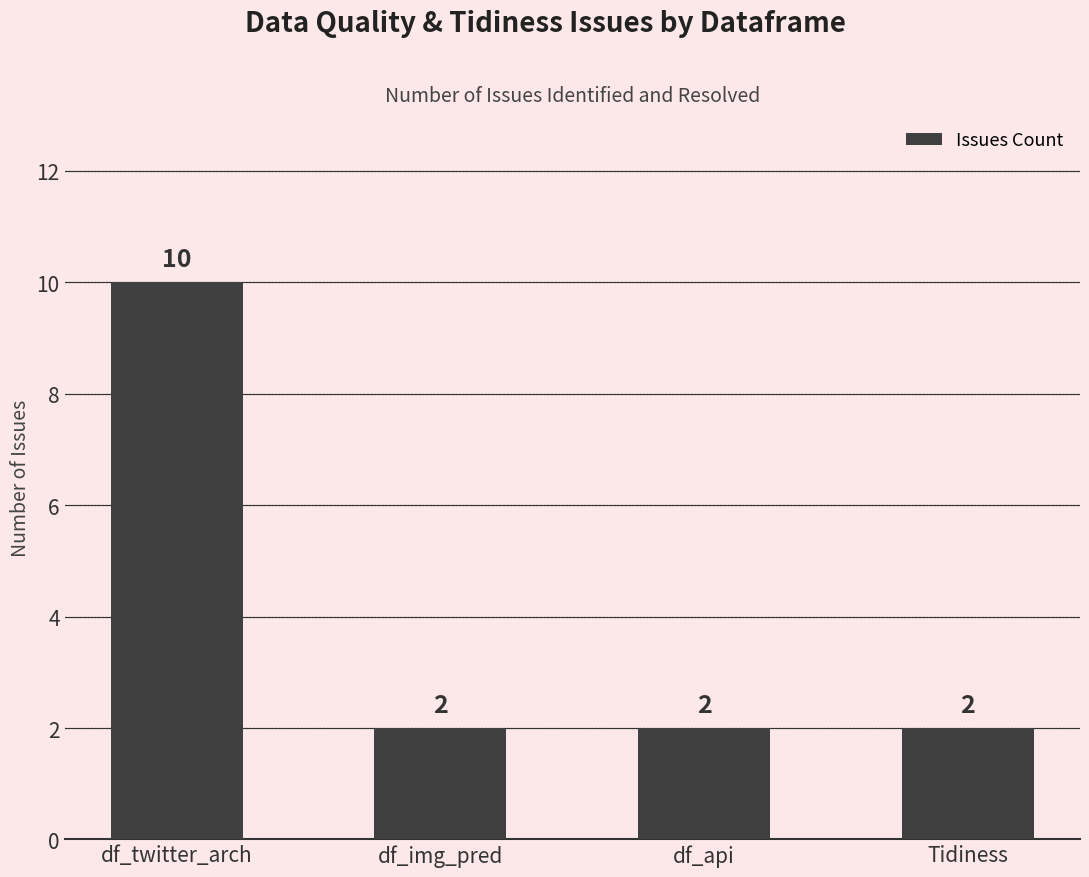

The value at Tidiness is 1. True or false?

False